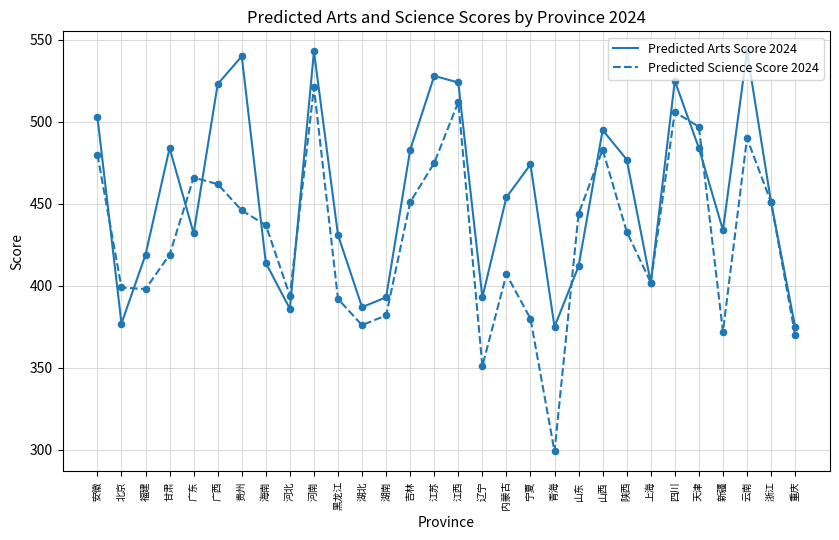

Is the value of Predicted Science Score 2024 at 内蒙古 greater than the value of Predicted Arts Score 2024 at 山西?

No